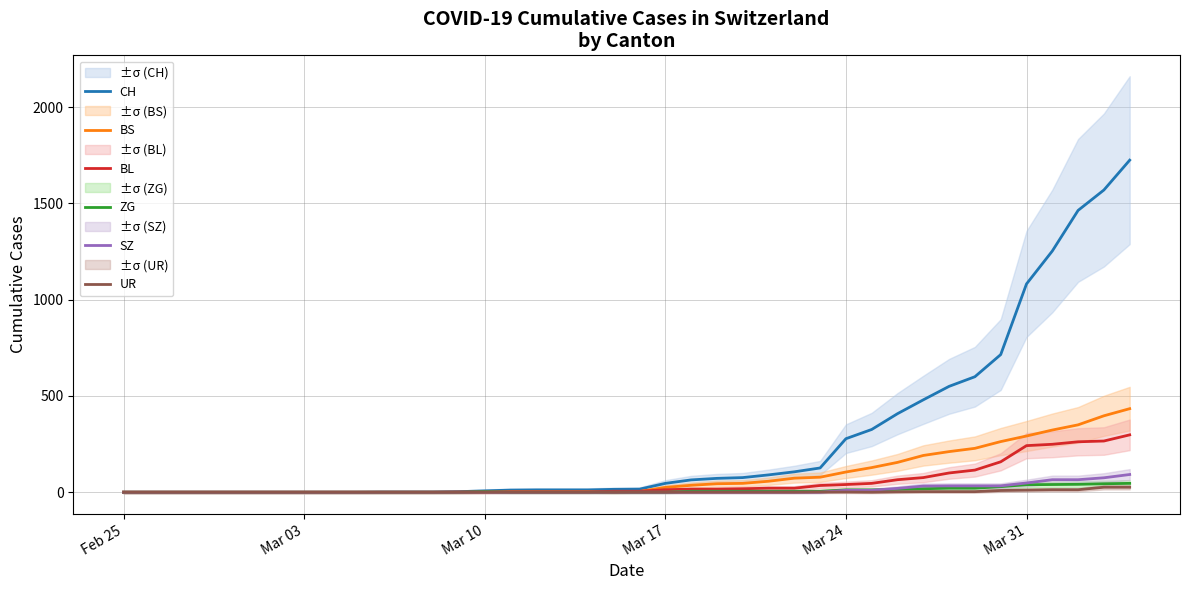

What is the sum of all CH values?

11122